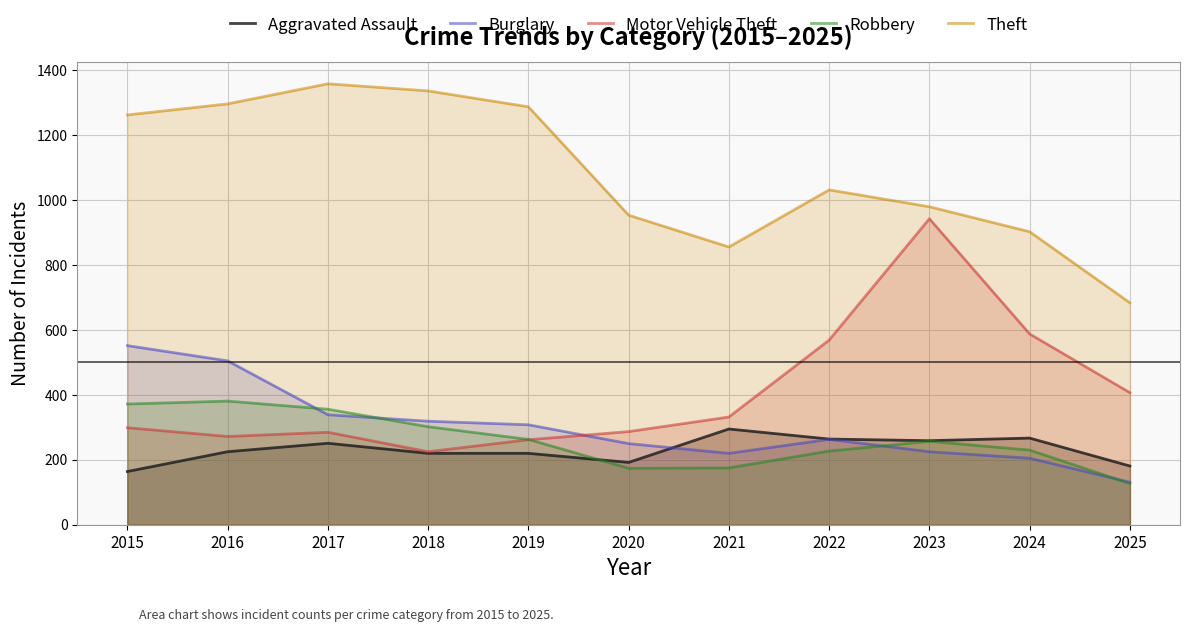

At which category does Aggravated Assault reach its first local valley?

2020